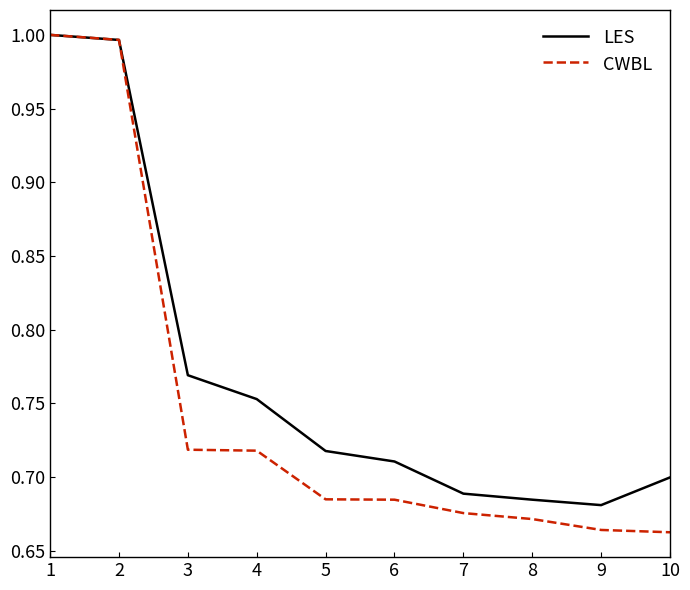

Which series ends up on top after the final intersection of CWBL and LES?

LES